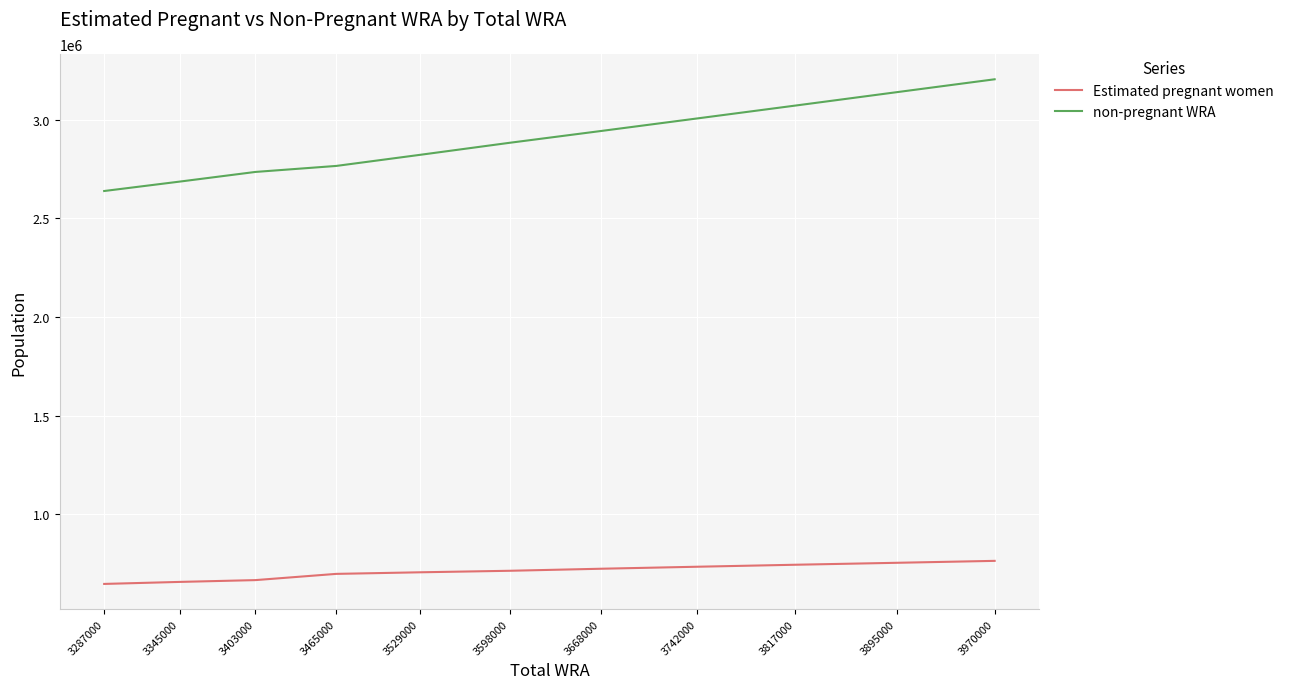

True or false: Estimated pregnant women and non-pregnant WRA cross at least once.

False